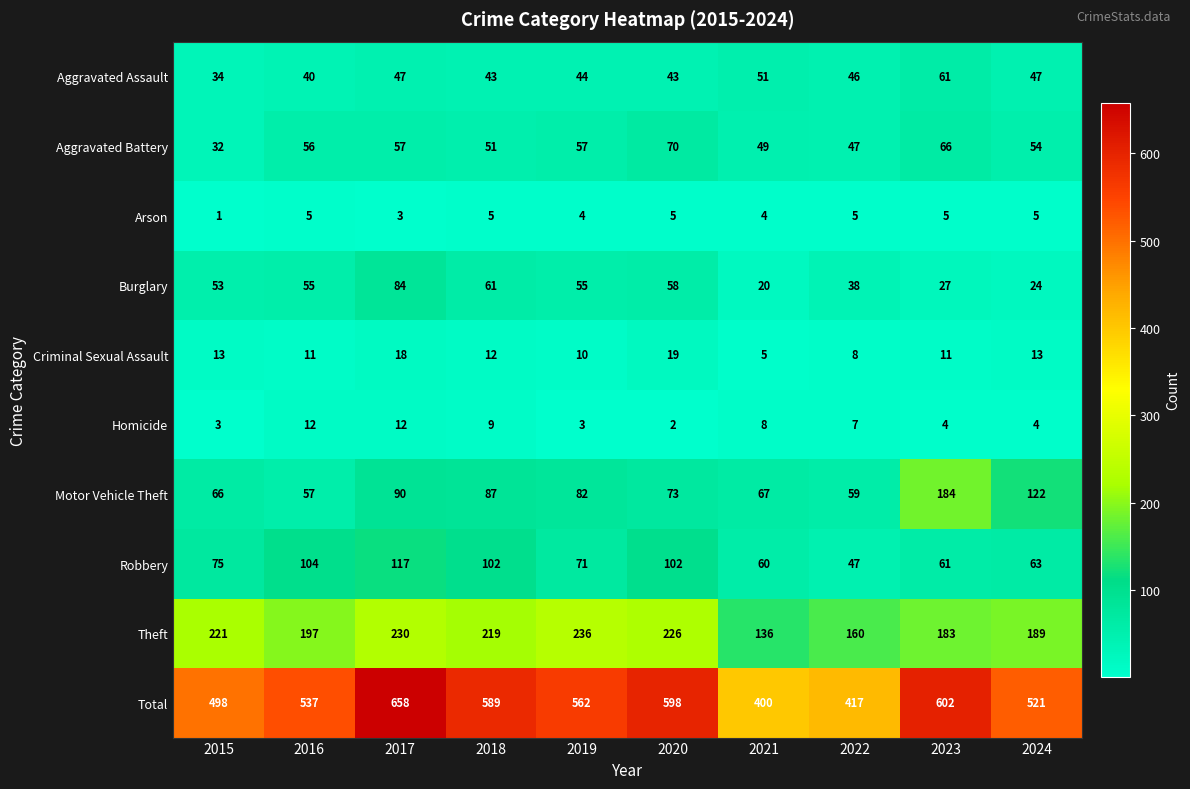

At which category is the sum across all series the highest?

2017